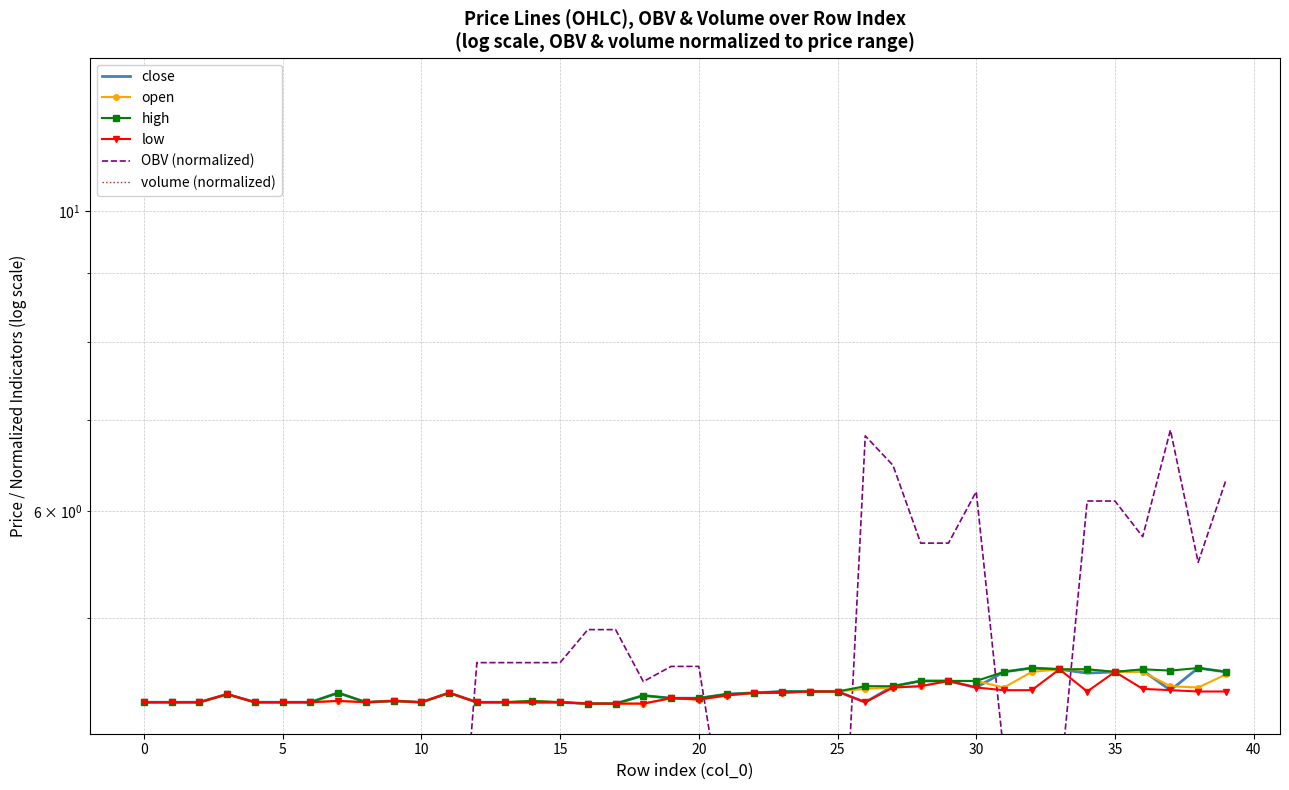

What are all the series names shown in the legend?

close, open, high, low, OBV (normalized), volume (normalized)